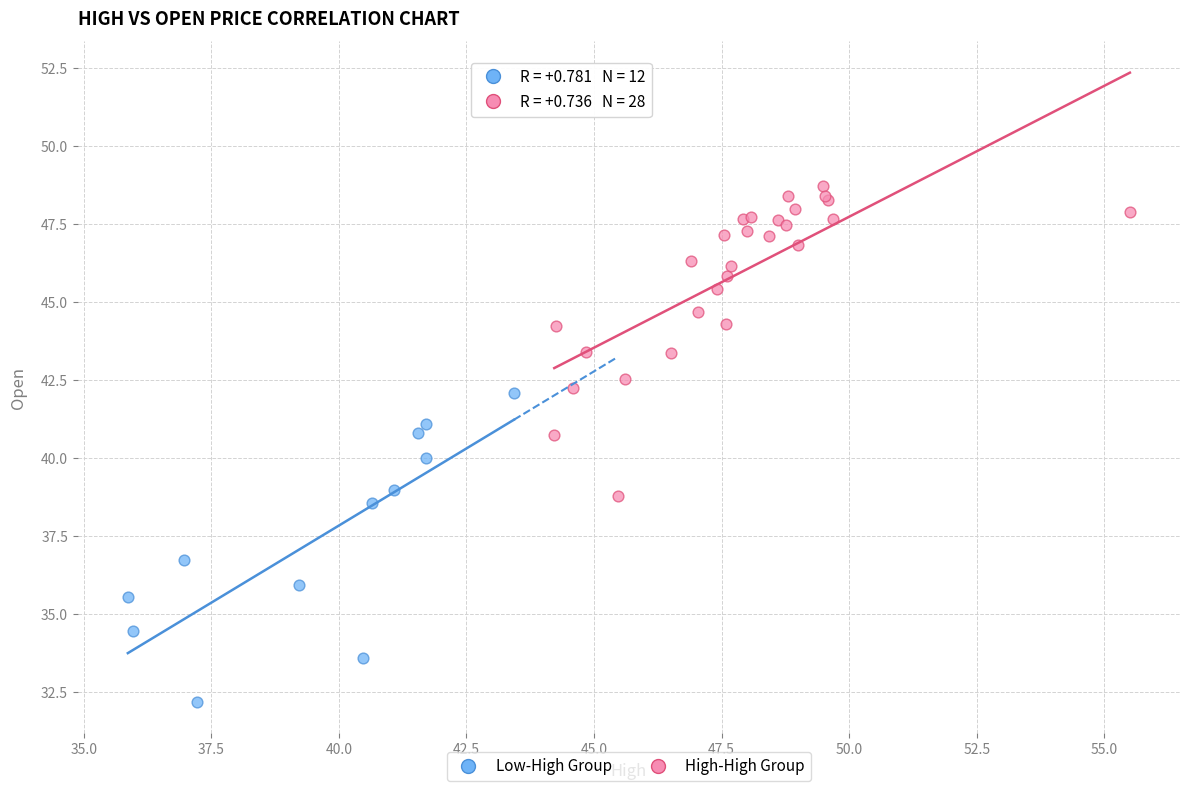

Which series contains the lowest Y value?

Low-High Group